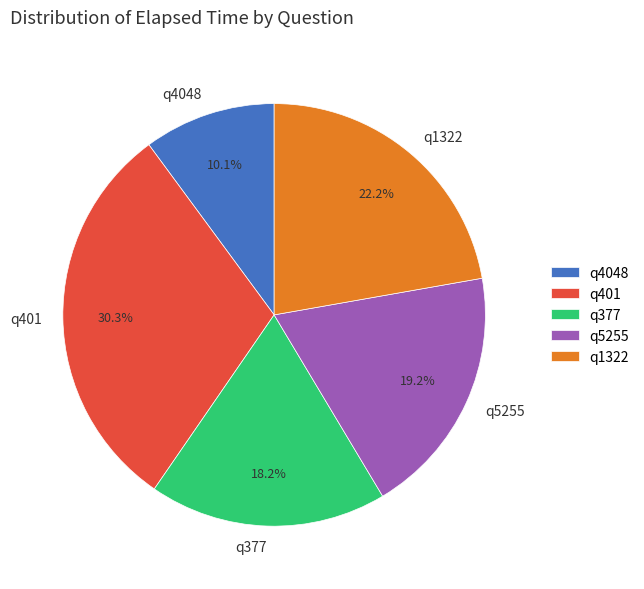

Approximately how many times larger is the value at q377 compared to q401?

0.6